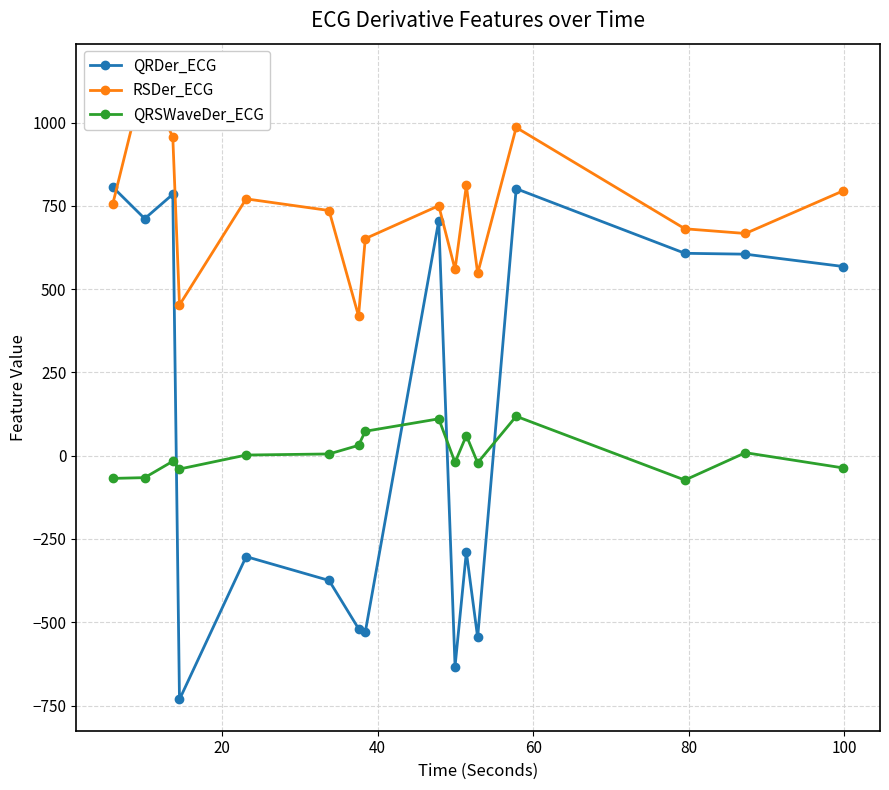

What are all the series names shown in the legend?

QRDer_ECG, RSDer_ECG, QRSWaveDer_ECG